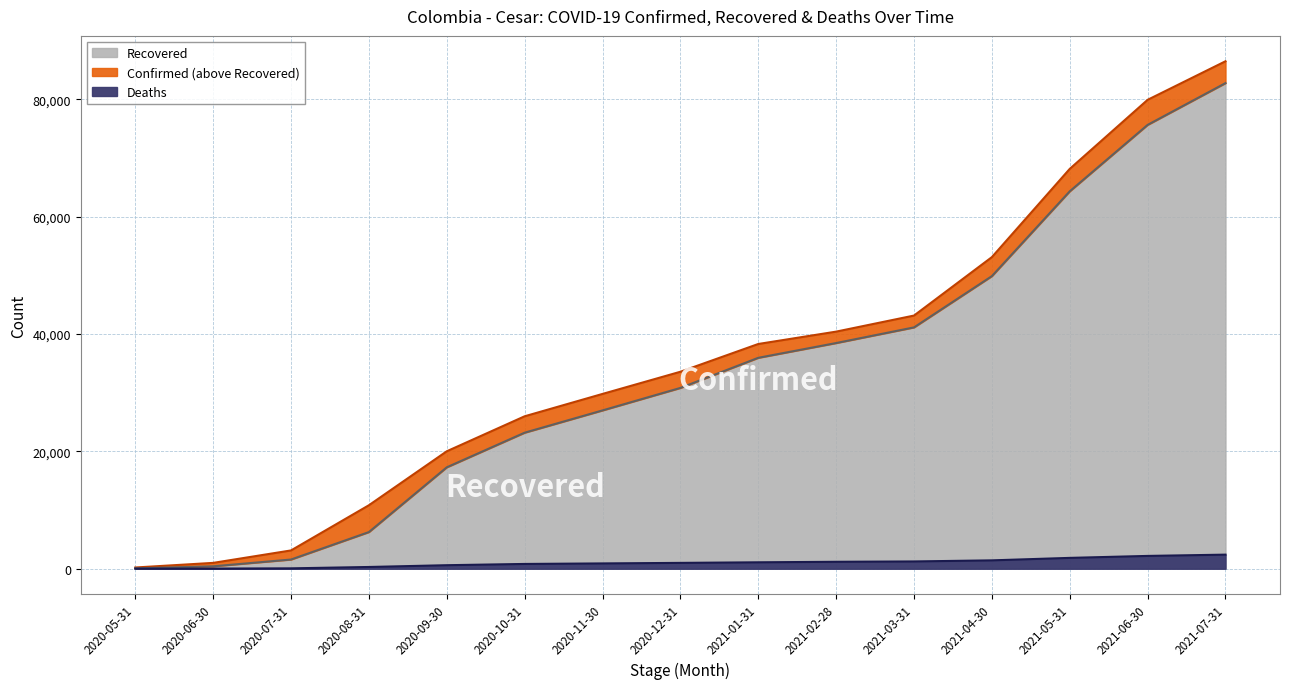

What value does the Deaths series have at 2021-03-31?

1239